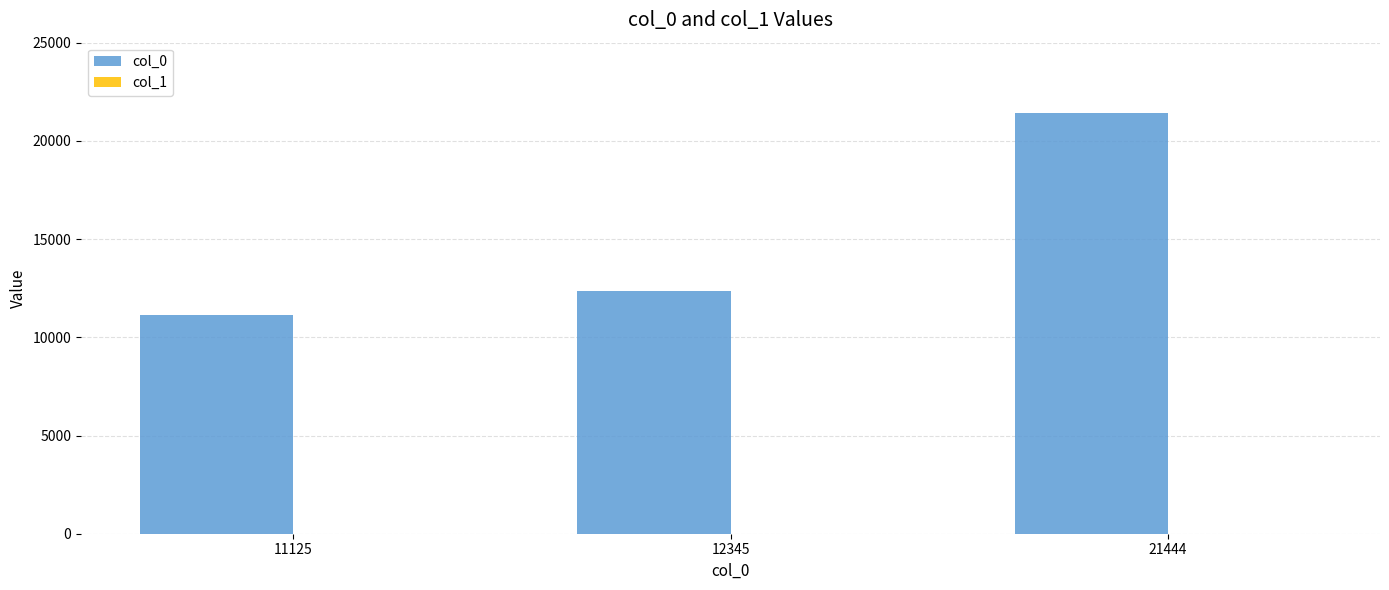

The col_0 series shows 11125 at 11125. True or false?

True